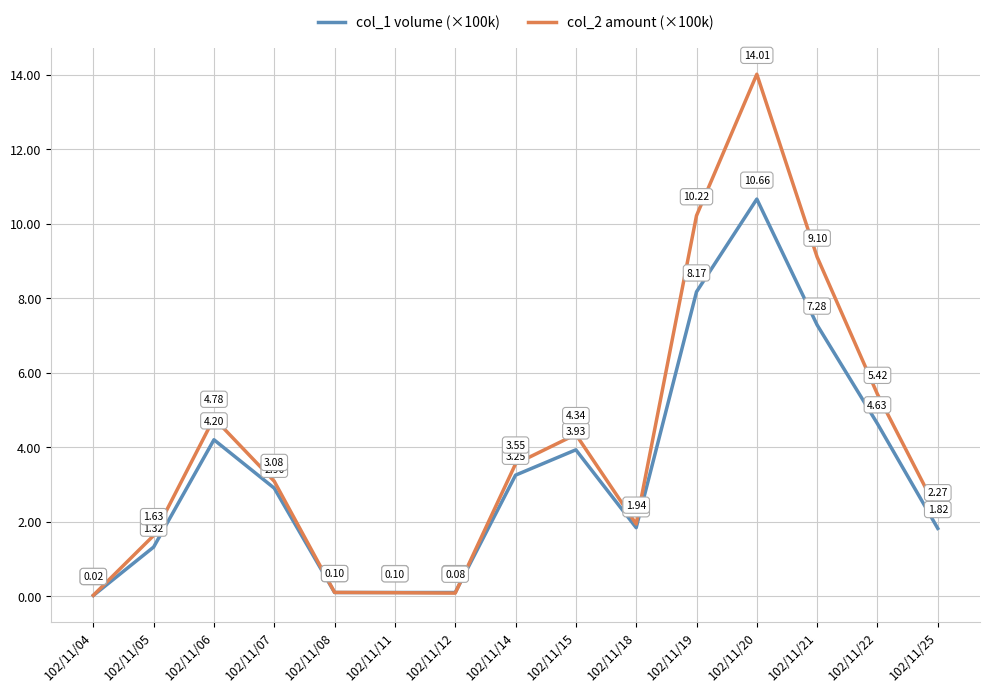

What is the total value across all series at 102/11/19?

18.4